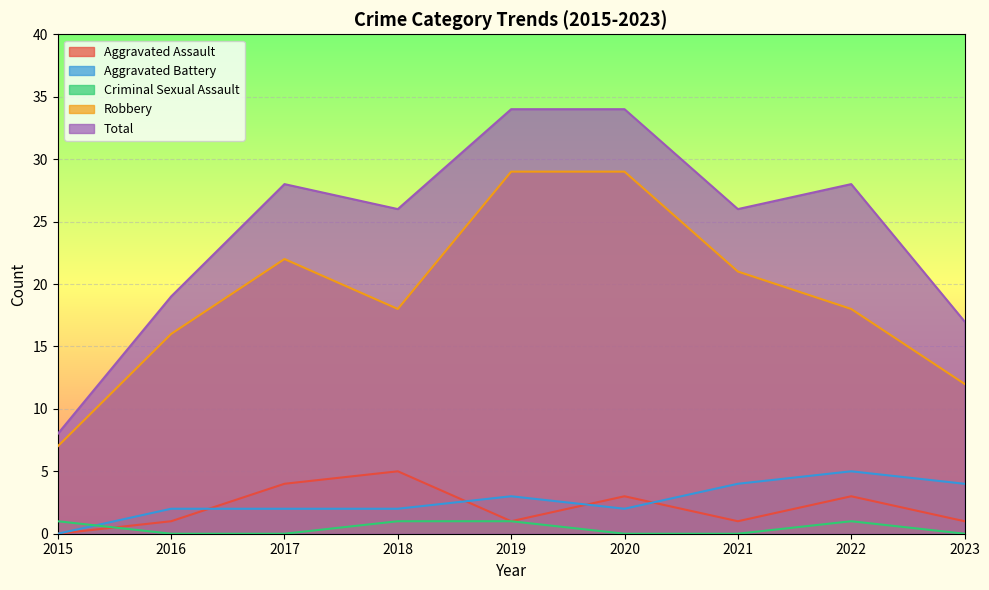

True or false: Aggravated Battery and Robbery cross at least once.

False